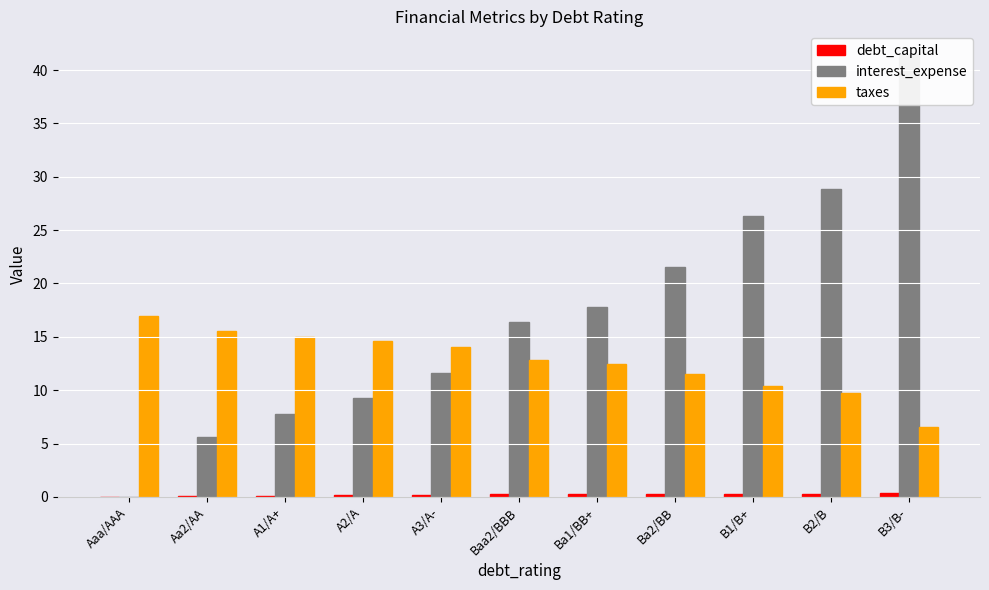

Which series changed the most between A1/A+ and B3/B-?

interest_expense